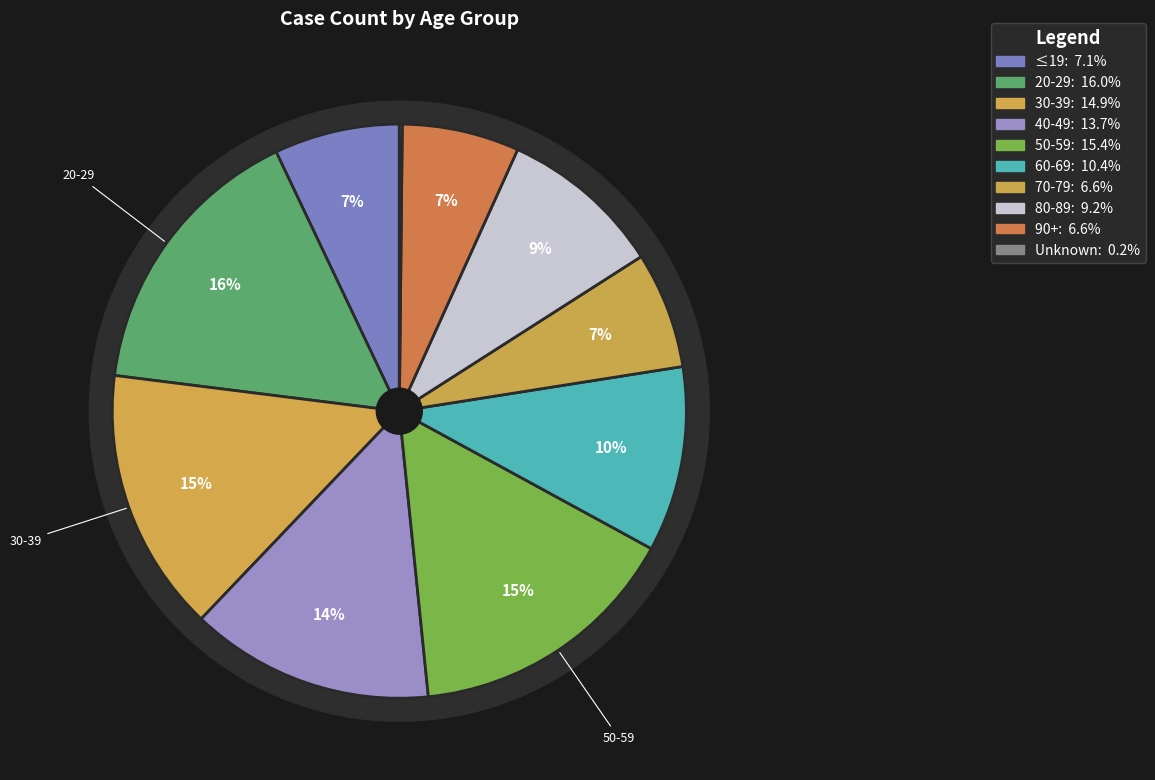

Count the number of slices in the pie.

10